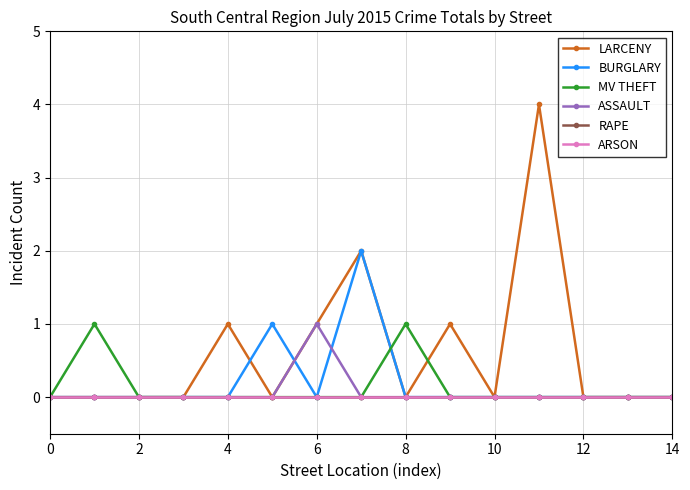

Is this an area chart (filled region under the line)?

No